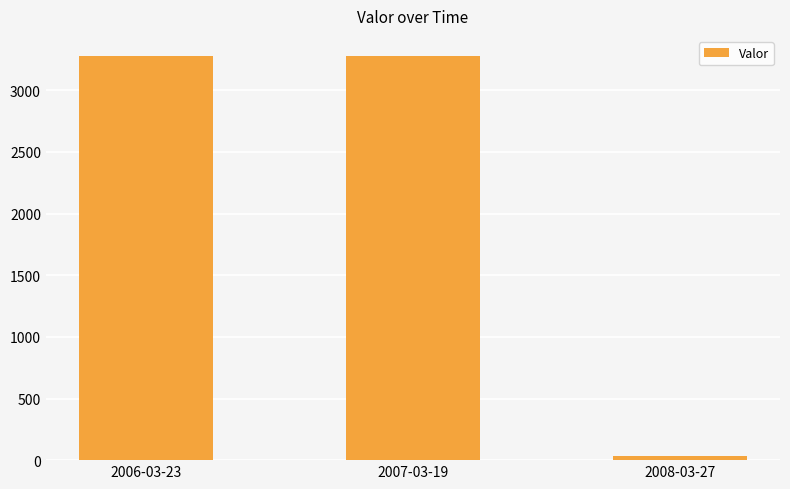

What is the difference between the maximum and minimum values?

3243.5